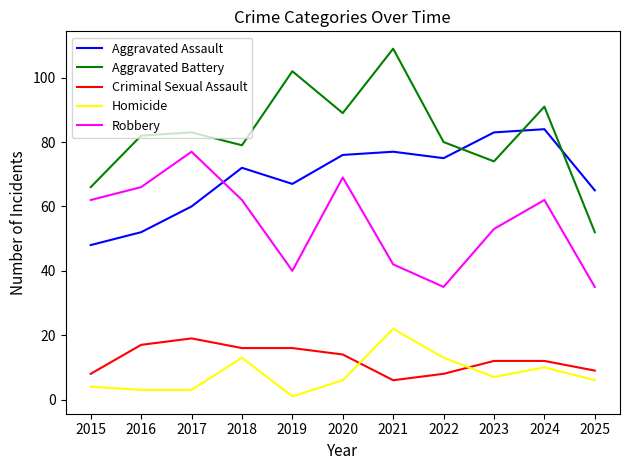

What is the minimum value for Aggravated Battery?

52